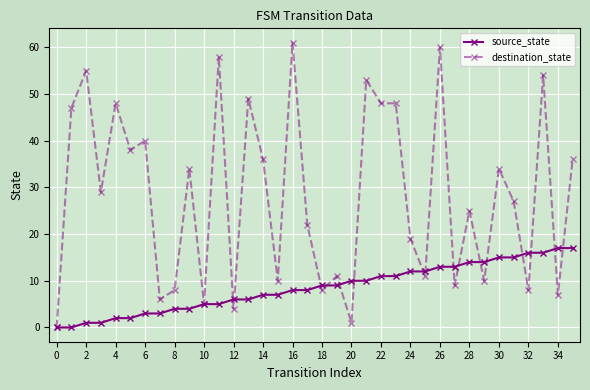

Is this an area chart (filled region under the line)?

No